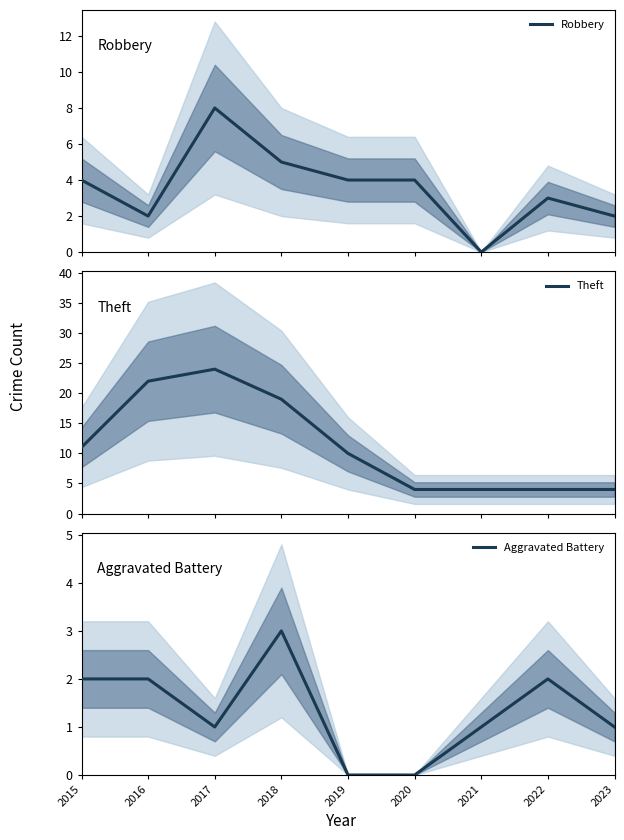

At which category does the chart reach its minimum across all series?

2021